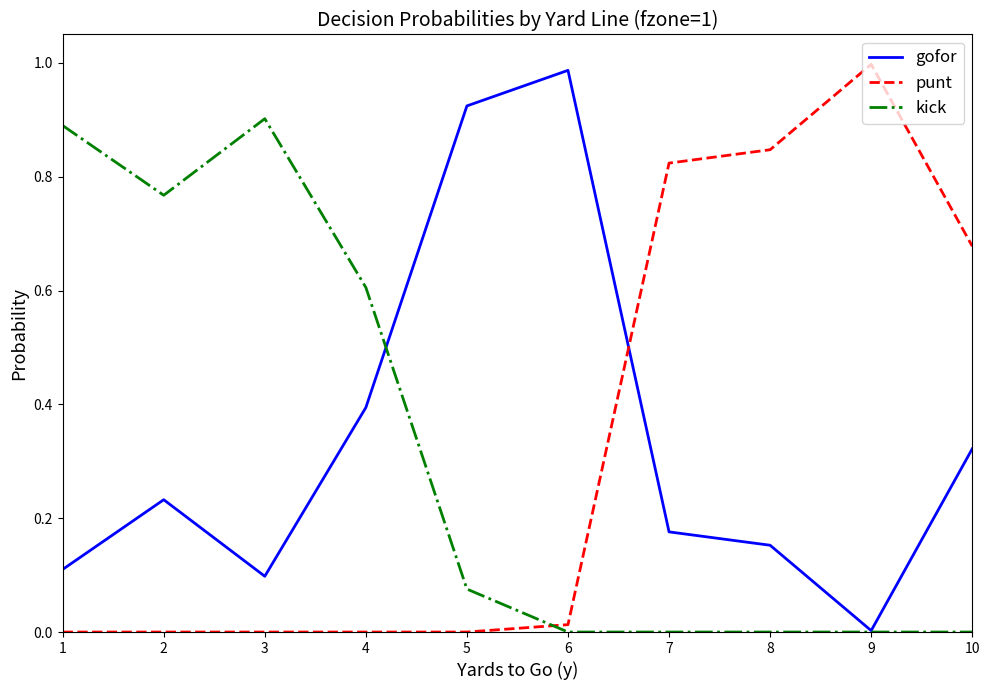

How many lines are shown in the chart?

3